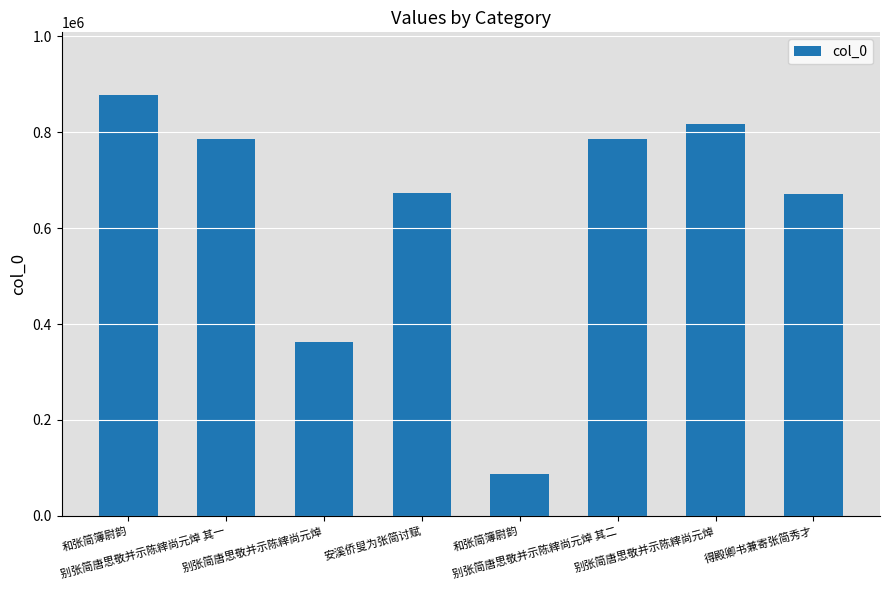

How many data points are less than 785611?

4